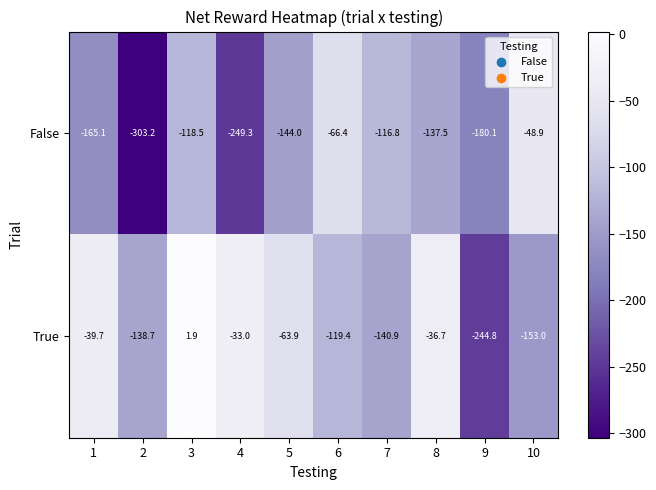

What is the difference between the highest and lowest values at 3?

120.4